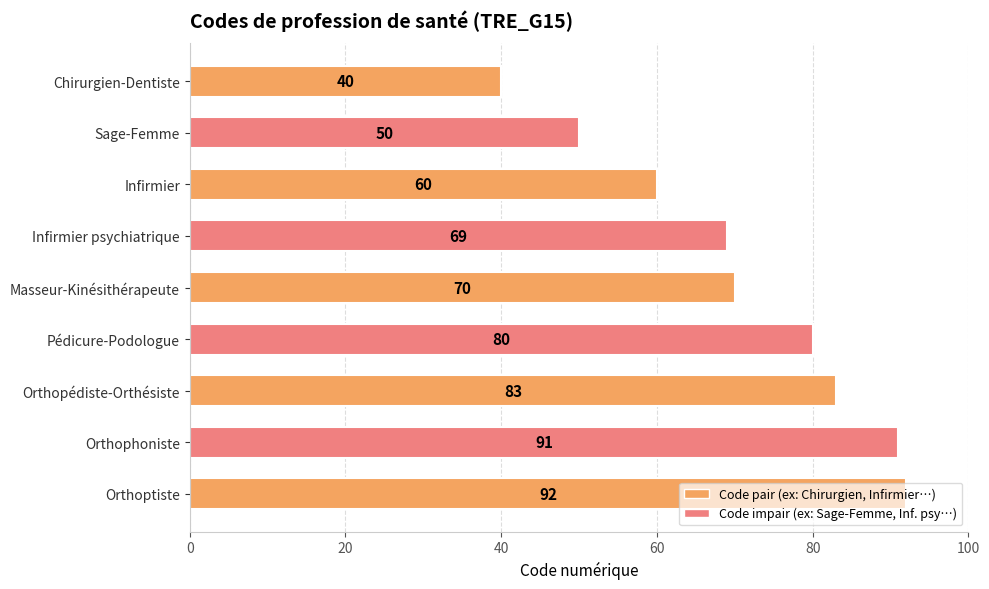

What is the ratio of the value at Sage-Femme to the value at Infirmier?

0.8